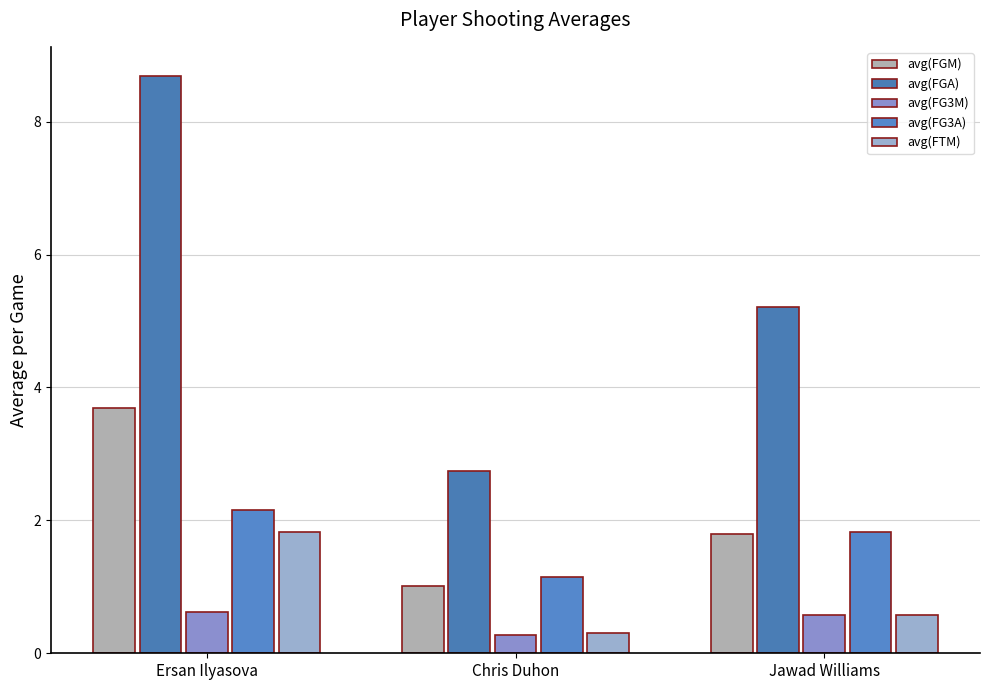

Which label corresponds to the smallest value in the chart?

Chris Duhon